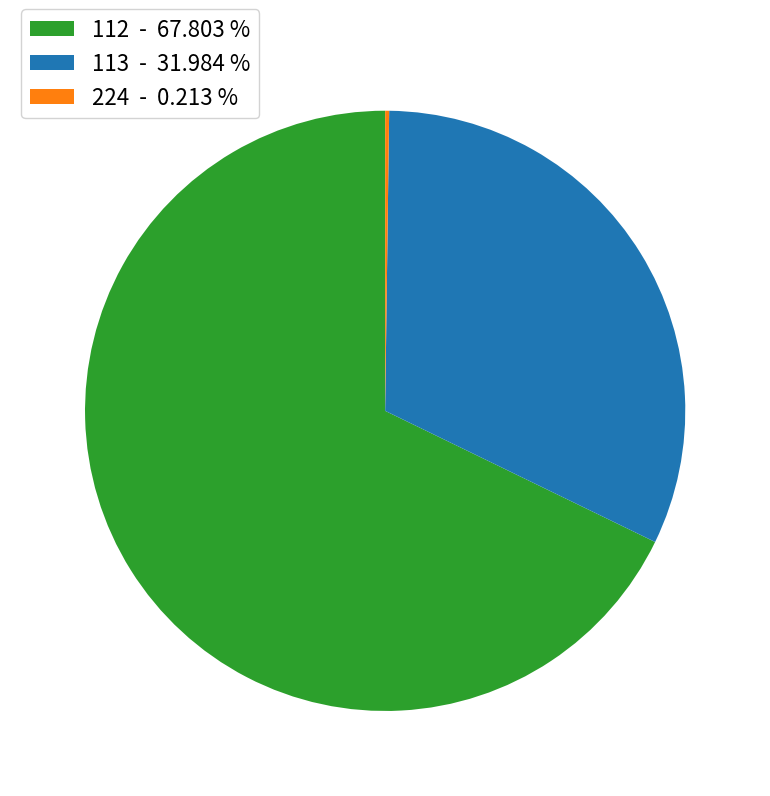

What is the ratio of the value at 112 - 67.803 % to the value at 113 - 31.984 %?

2.1